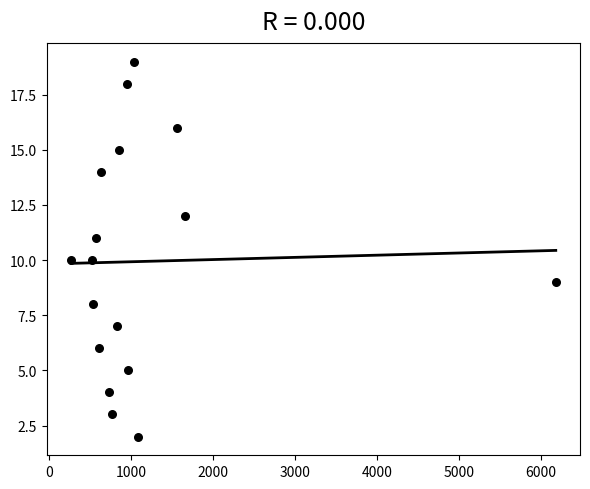

What is the range of Y values (max minus min)?

17